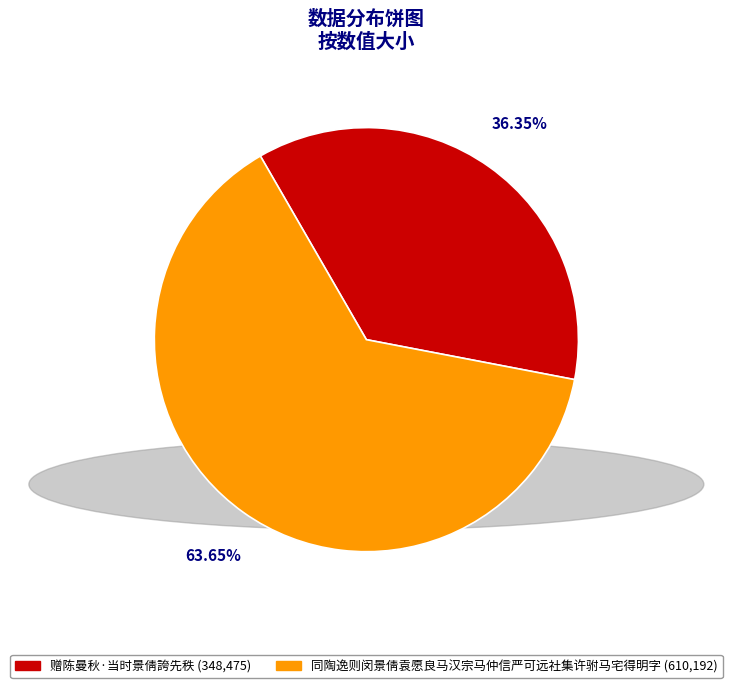

What is the ratio of the value at 赠陈曼秋·当时景倩誇先秩 to the value at 同陶逸则闵景倩袁愿良马汉宗马仲信严可远社集许驸马宅得明字?

0.6